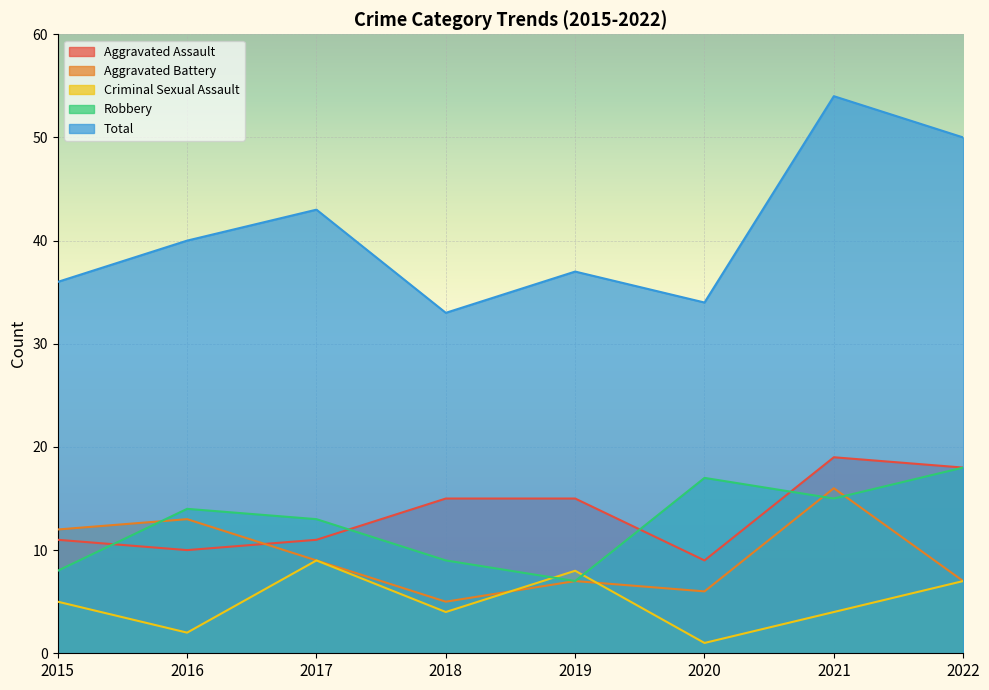

Which label corresponds to the largest value in the chart?

2021